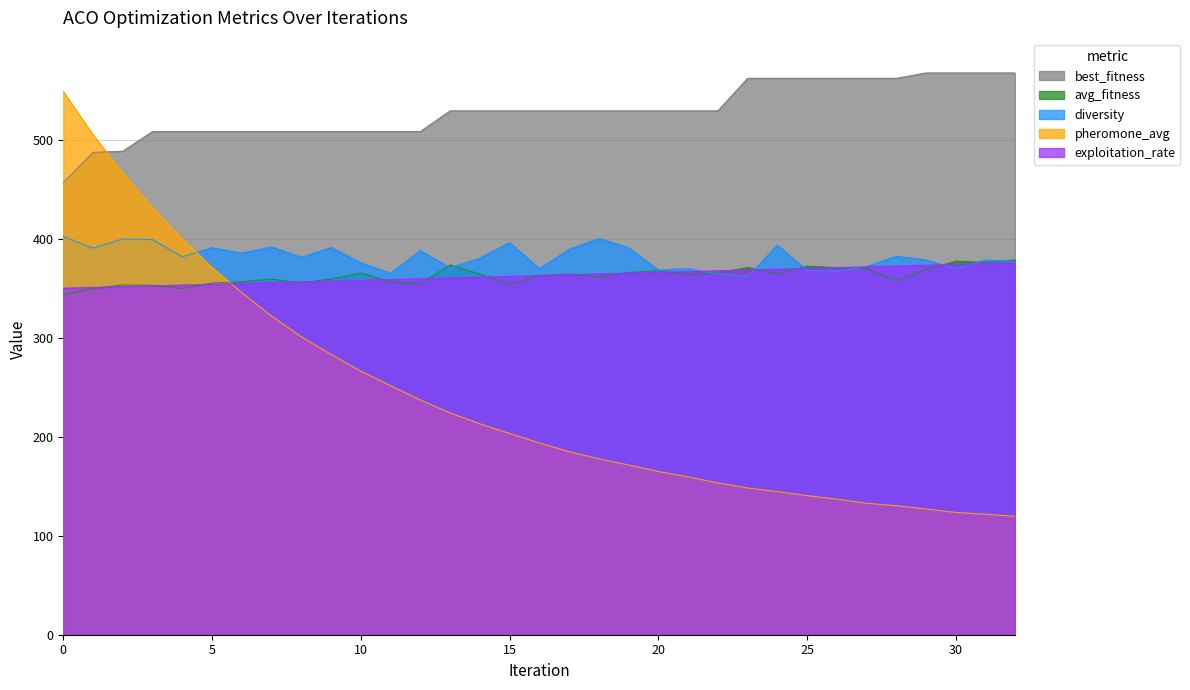

True or false: best_fitness has more than 1 interior local peaks.

False